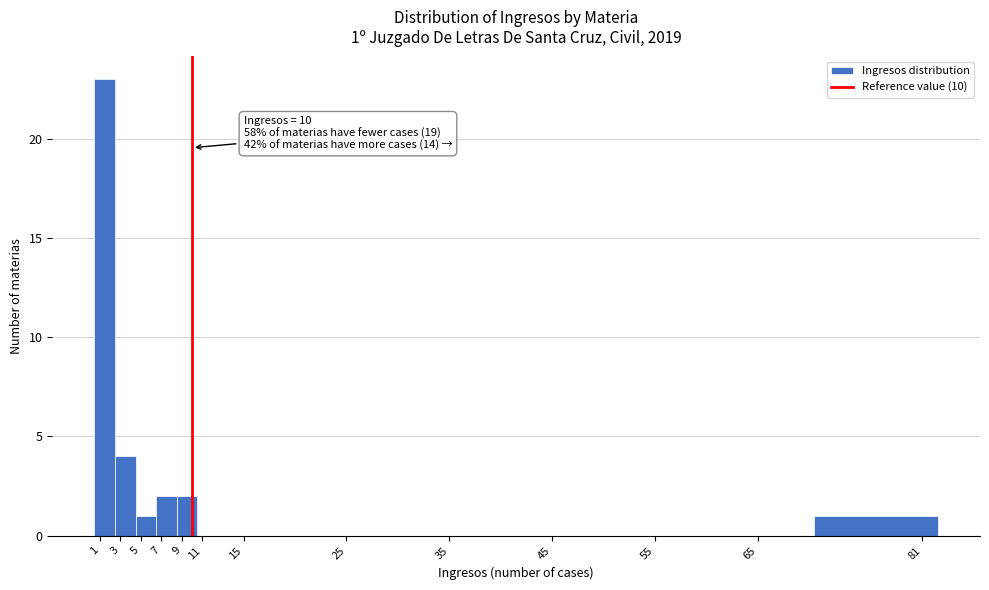

Over which range of the x-axis is the bar tallest?

0.5 to 2.5